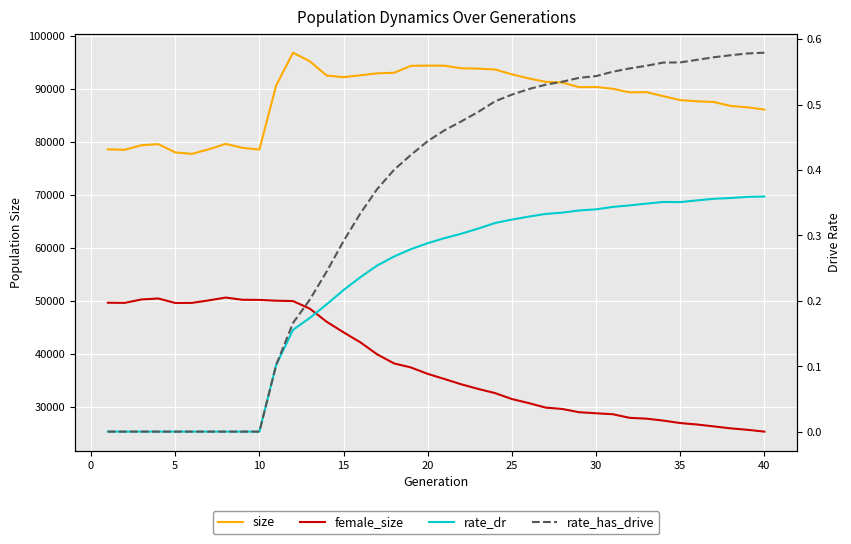

At how many categories does at least one series exceed 82061?

30